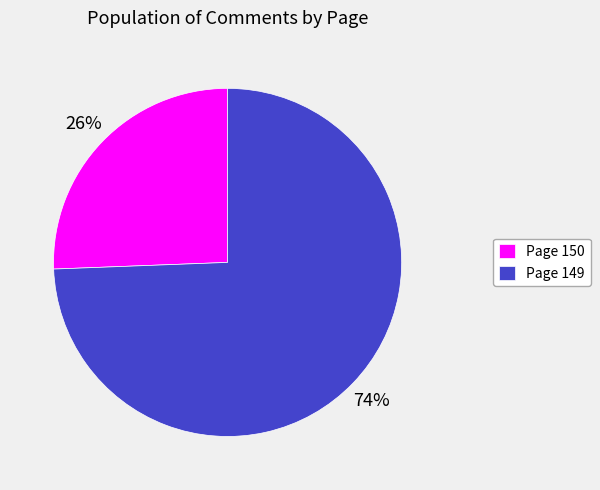

Count the number of slices in the pie.

2